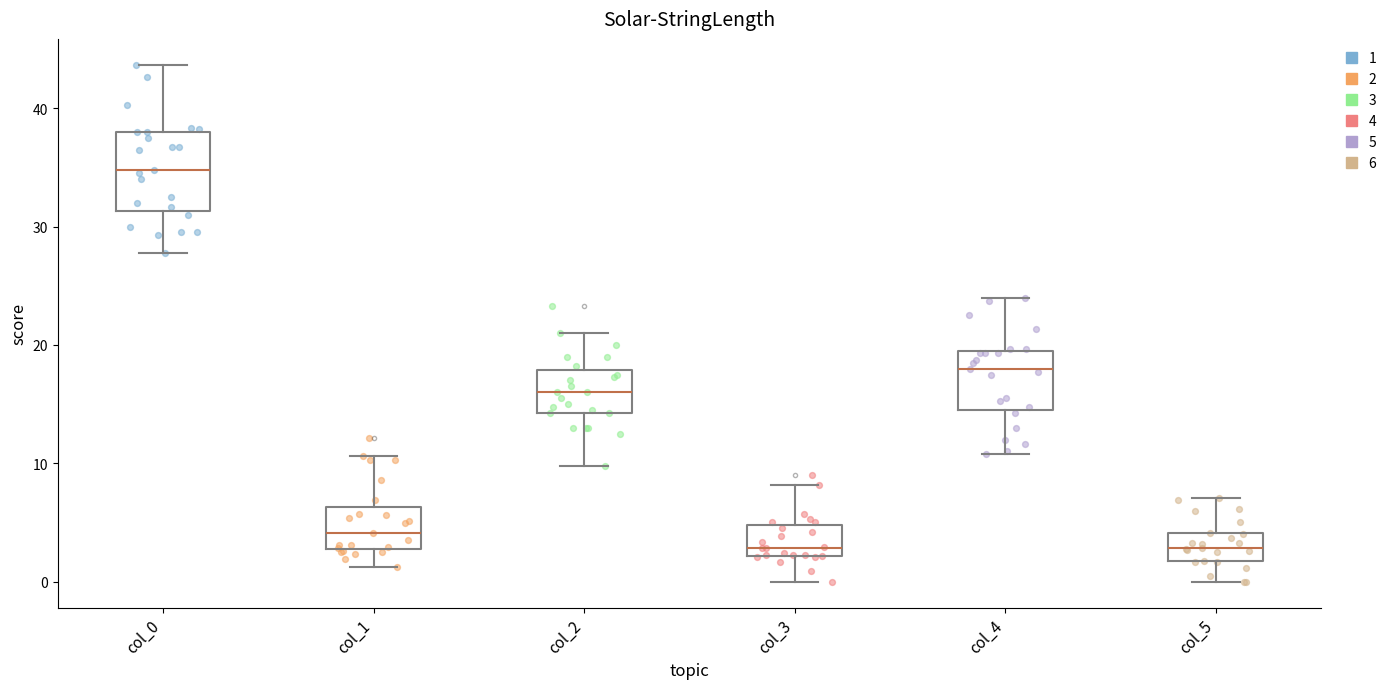

Reading left to right, read every box against the y-axis: the position of its median line, the range the box covers, and the ends of its whiskers. The values are not printed on the chart, so give them approximately, as read against the axis.

col_0: median 35, box 31 to 38, whiskers 28 to 44
col_1: median 4, box 3 to 6, whiskers 1 to 11
col_2: median 16, box 14 to 18, whiskers 10 to 21
col_3: median 3, box 2 to 5, whiskers 0 to 8
col_4: median 18, box 15 to 19, whiskers 11 to 24
col_5: median 3, box 2 to 4, whiskers 0 to 7